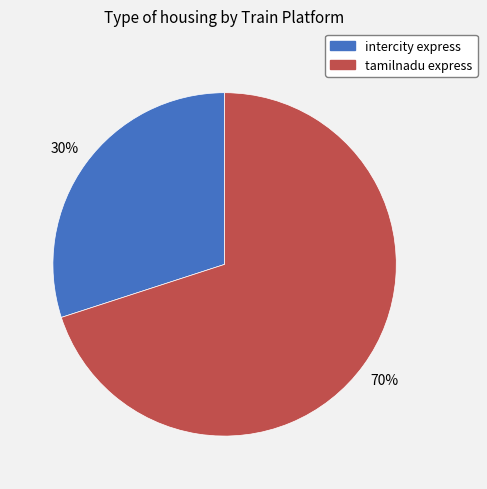

Count the number of slices in the pie.

2